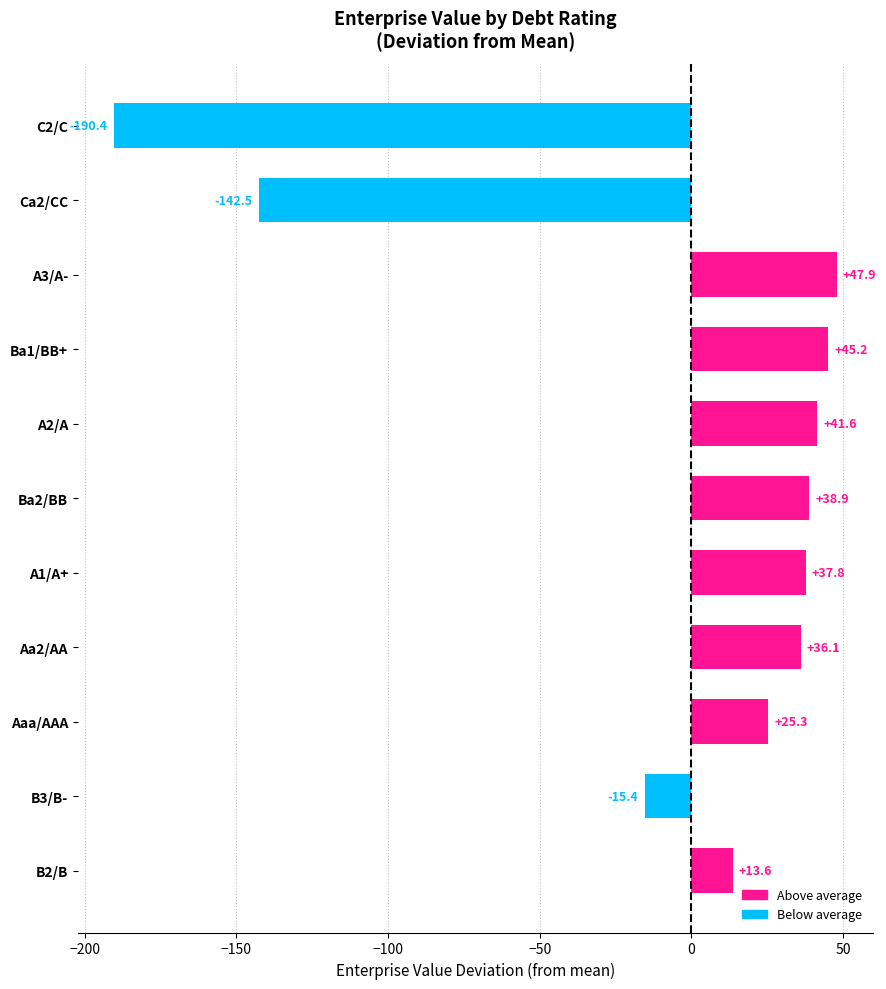

How many data points are above 36?

6